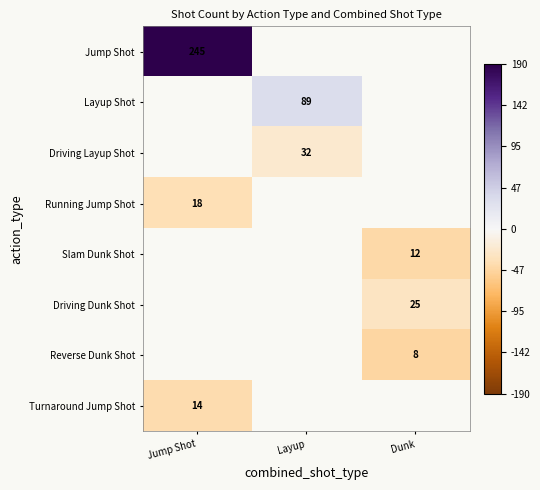

What is the smallest value displayed?

-47.4